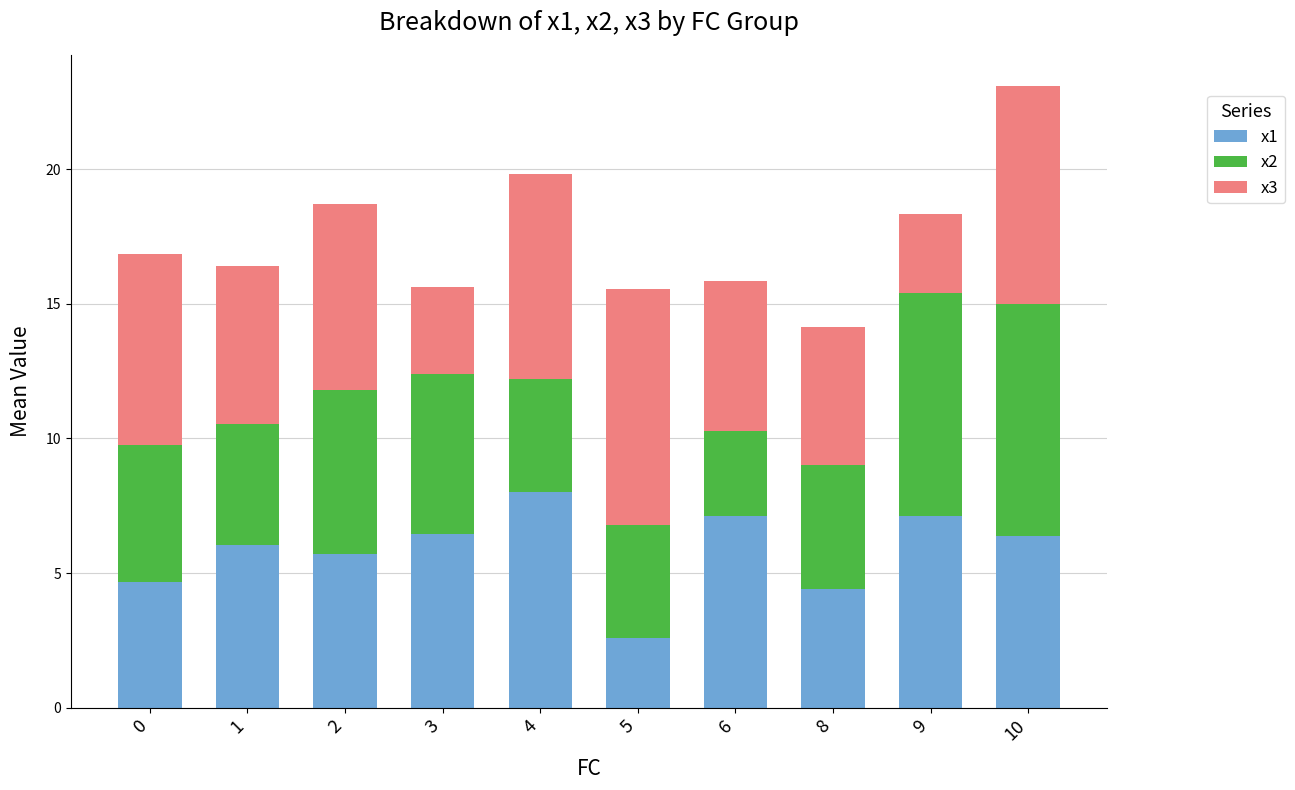

Is it true that x1 equals 2.6 at 5?

True